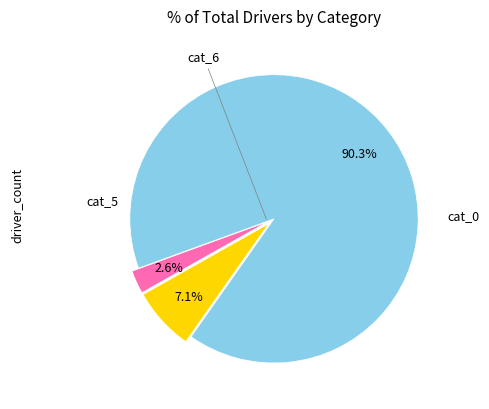

Is there a majority slice in this chart?

Yes